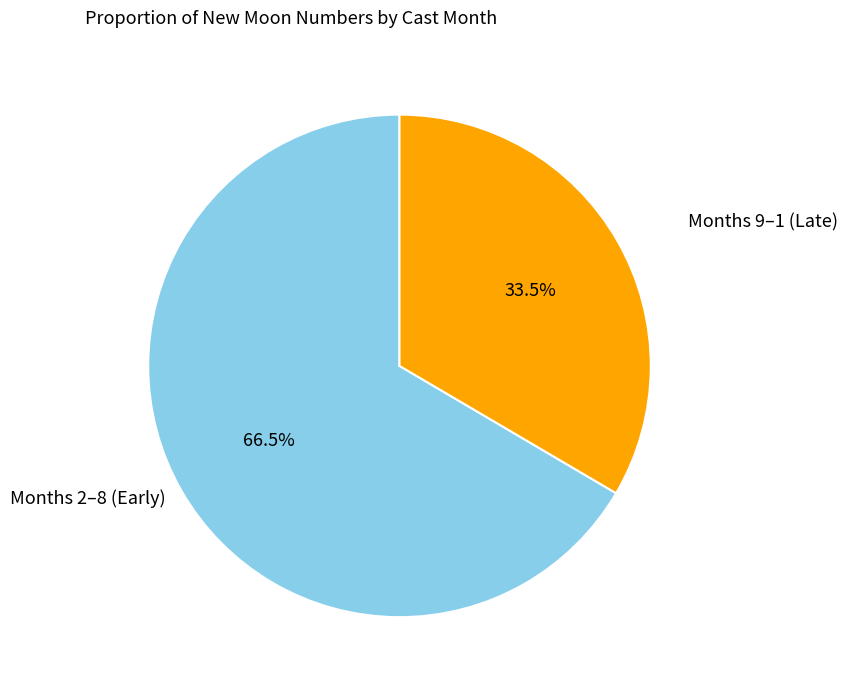

How many slices are in this pie chart?

2